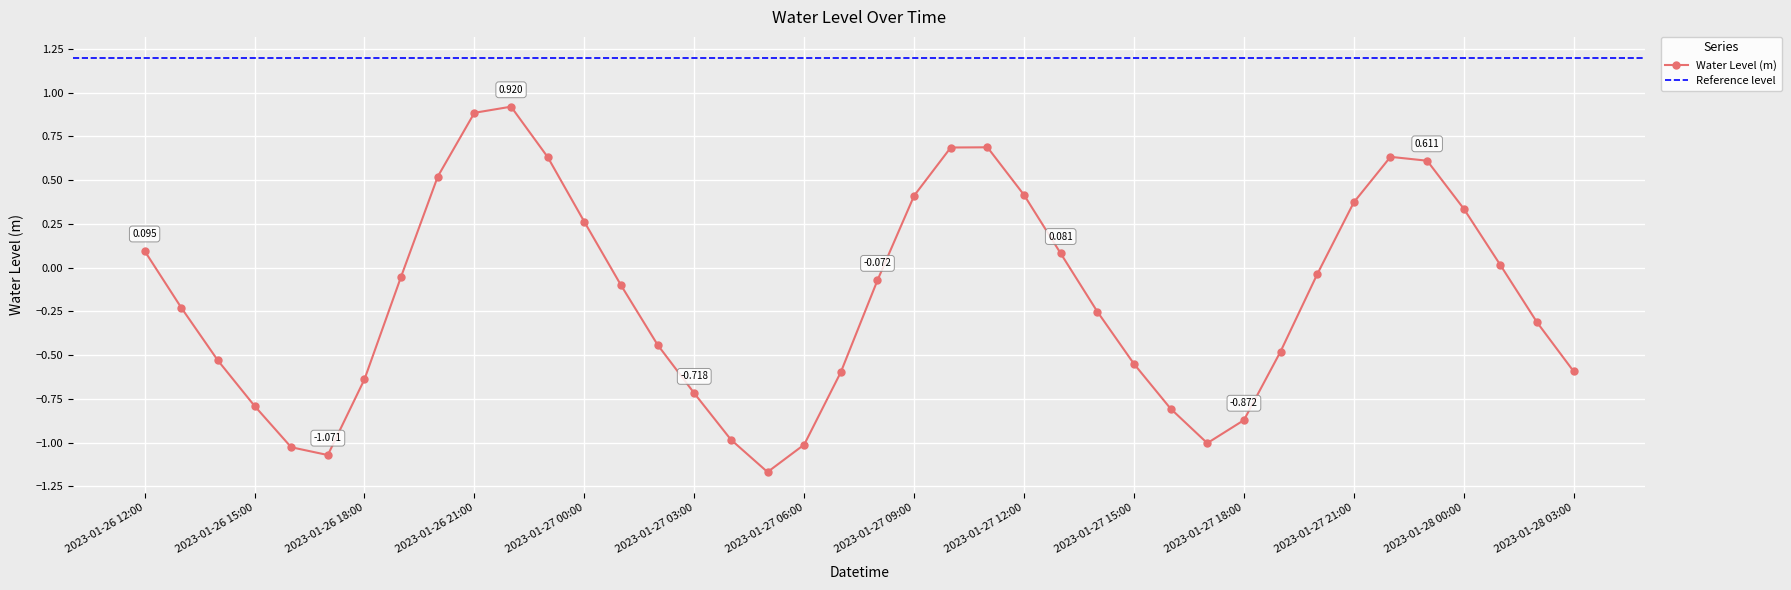

True or false: Water Level (m) has more than 1 points higher than both neighbors.

True